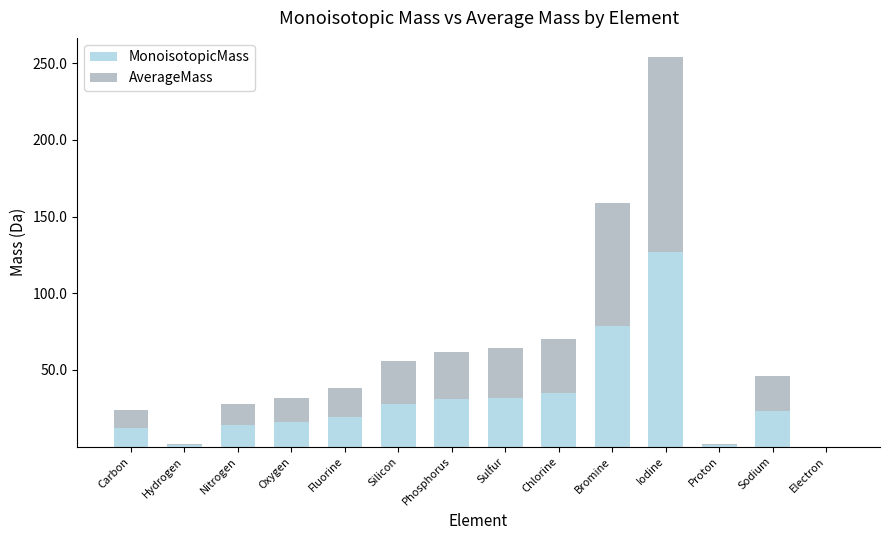

How many distinct data groups are displayed?

2